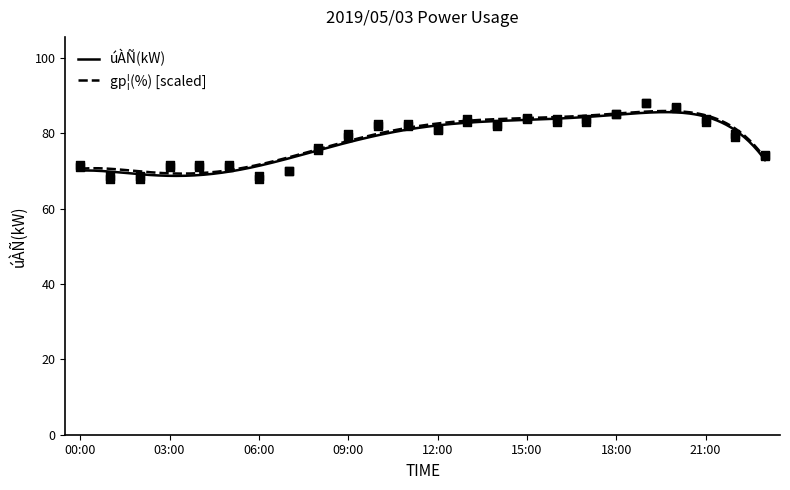

Which series contains the lowest Y value?

úÀÑ(kW)